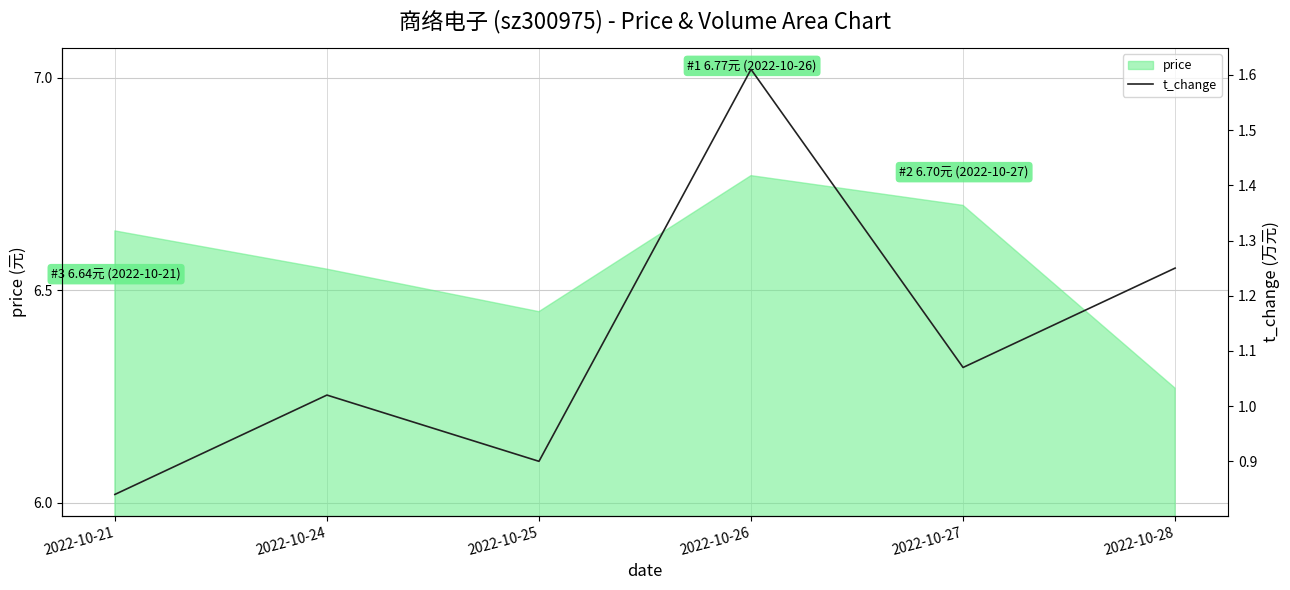

List the labels in order of value, smallest first.

2022-10-21, 2022-10-25, 2022-10-24, 2022-10-27, 2022-10-28, 2022-10-26